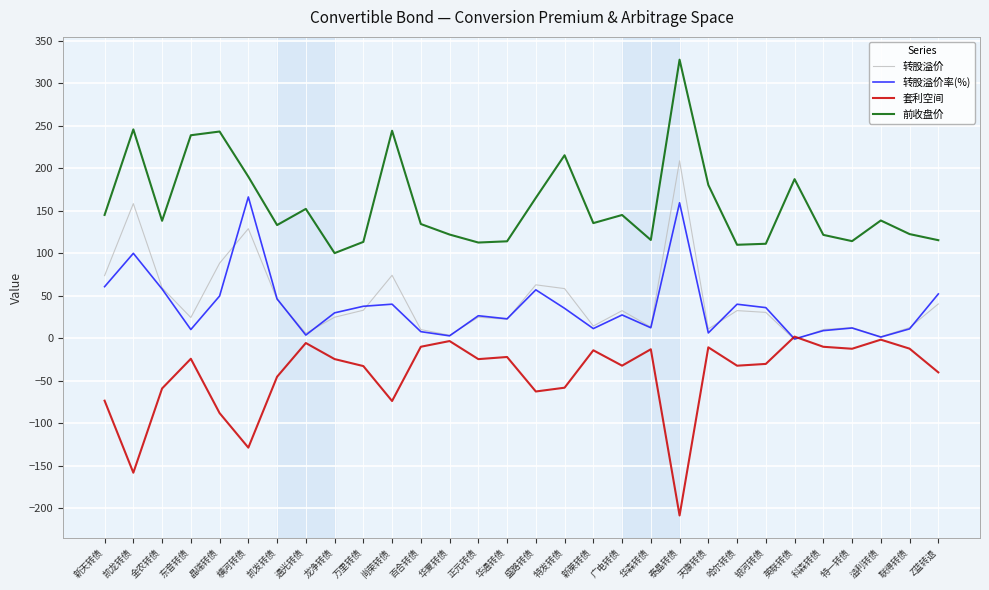

Rank the series by their maximum value, from highest to lowest.

前收盘价, 转股溢价, 转股溢价率(%), 套利空间